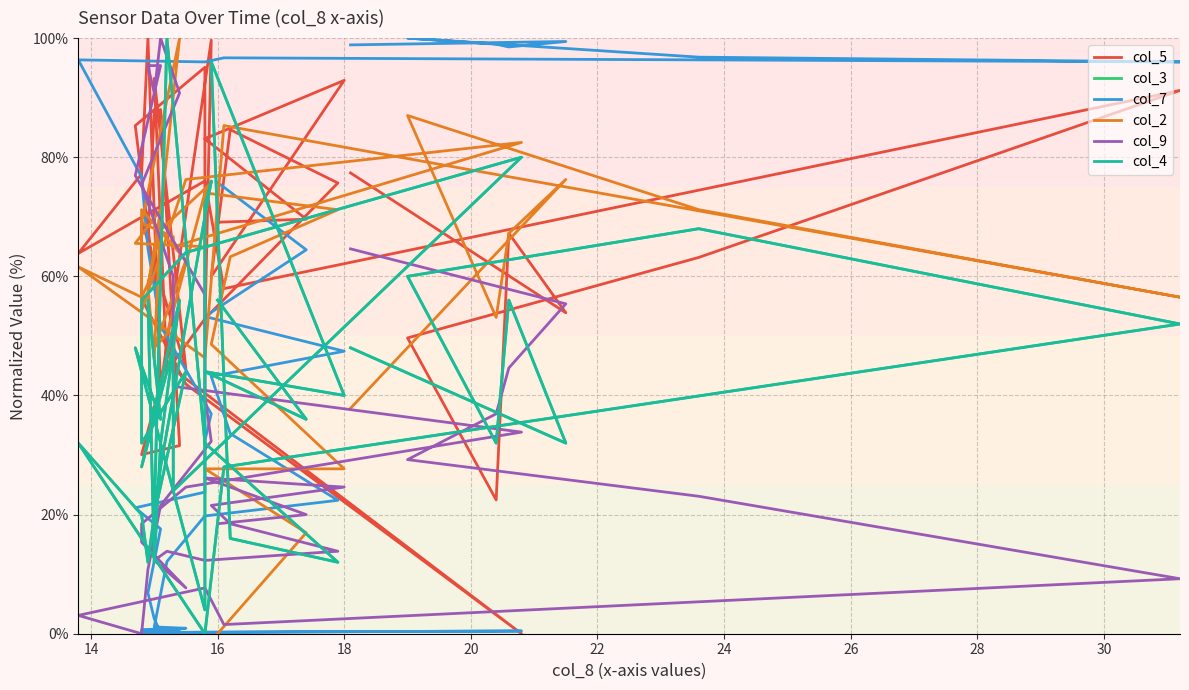

Where is the first local minimum for col_9?

26